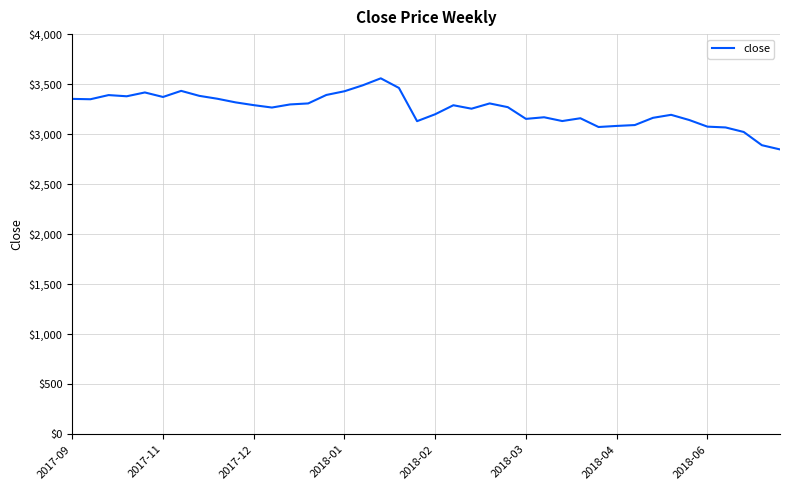

What is the greatest value displayed?

3558.1